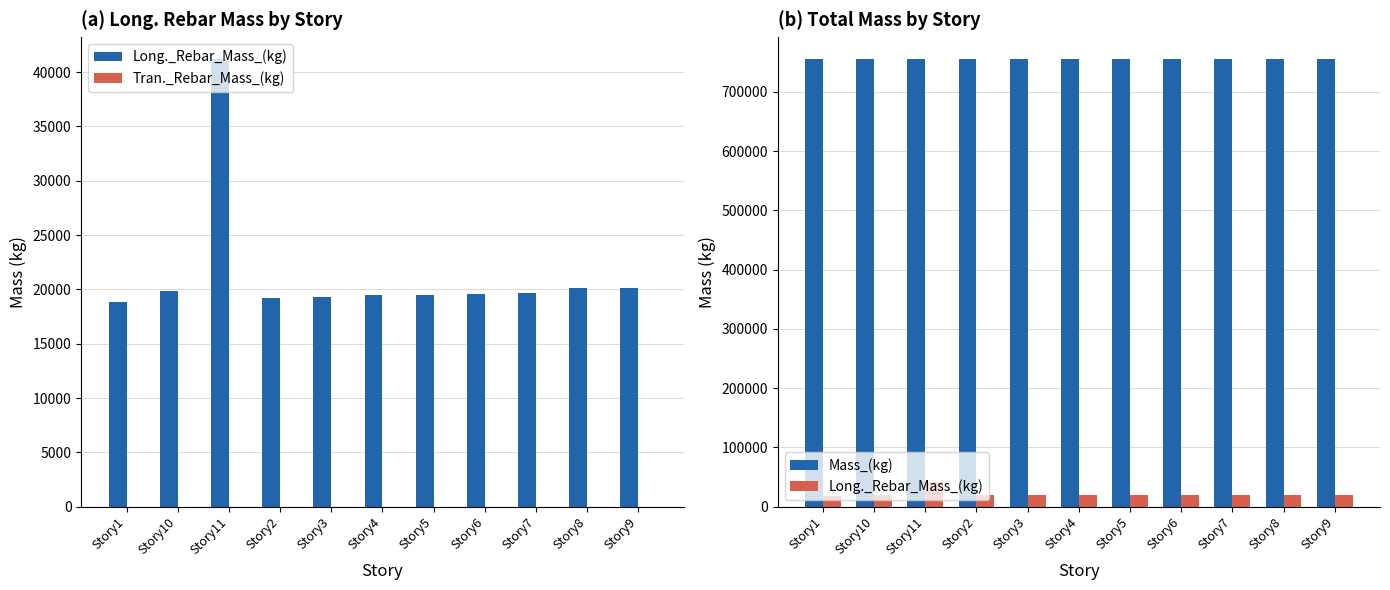

What is the label of the 8th bar from the right?

Story2